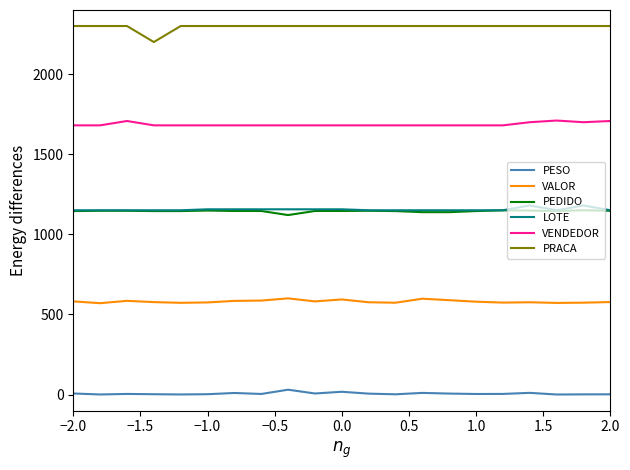

True or false: VENDEDOR and PESO cross at least once.

False